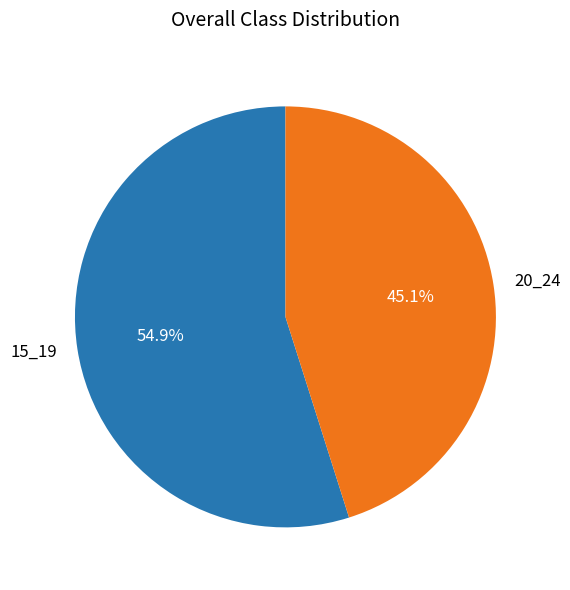

How many slices are in this pie chart?

2